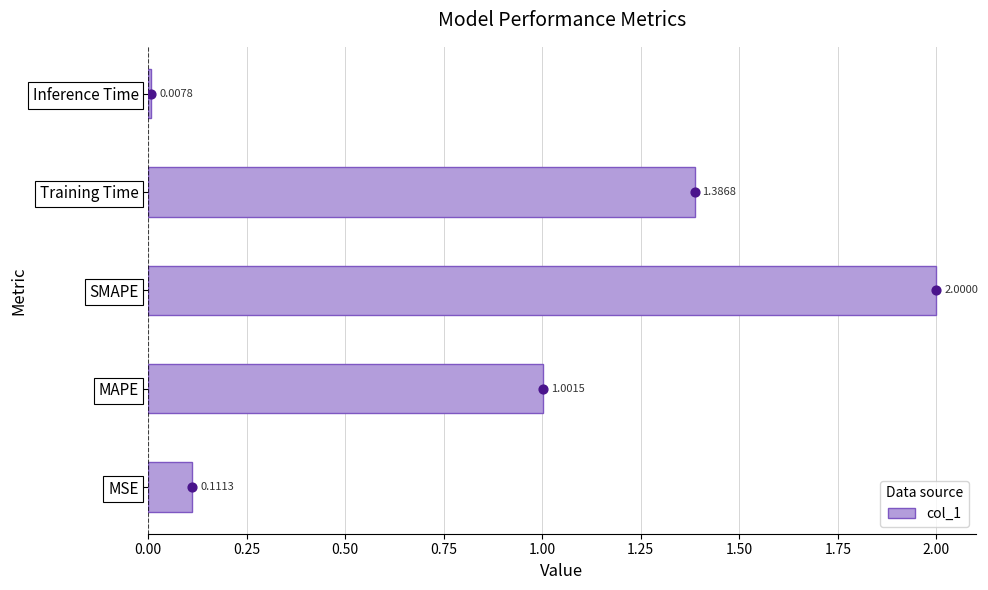

Rank the categories by col_1 value from highest to lowest.

SMAPE, Training Time, MAPE, MSE, Inference Time